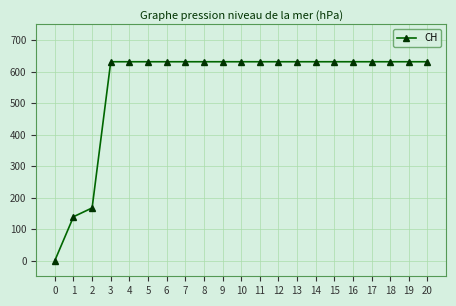

Reading right to left, what are all the values shown in this chart?

20=631	19=631	18=631	17=631	16=631	15=631	14=631	13=631	12=631	11=631	10=631	9=631	8=631	7=631	6=631	5=631	4=631	3=631	2=167	1=139	0=0